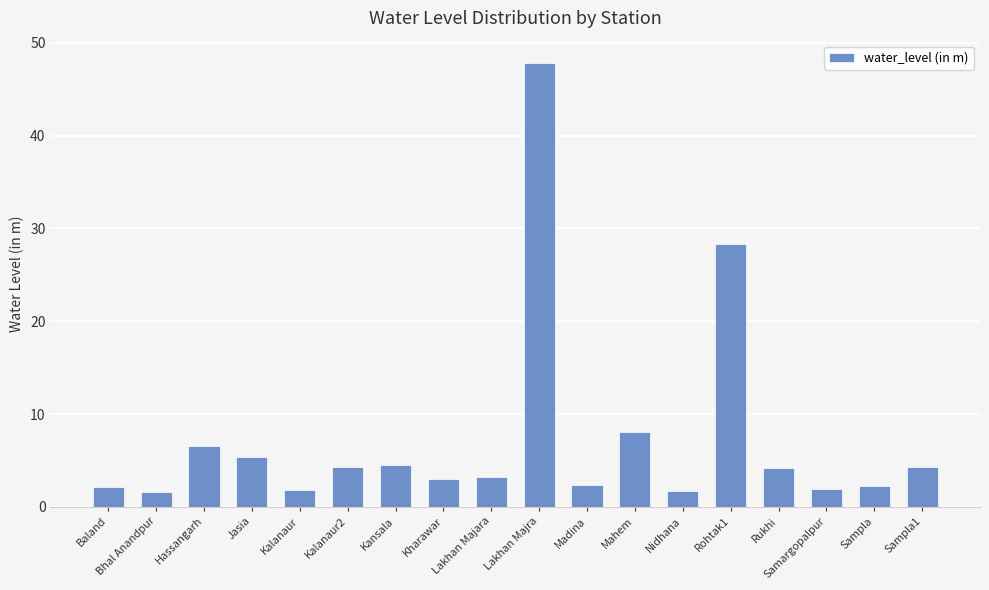

The chart shows a value of 4.3 at Kalanaur2. True or false?

True